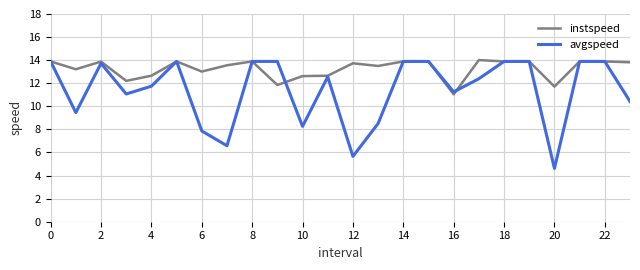

True or false: instspeed and avgspeed cross at least once.

True